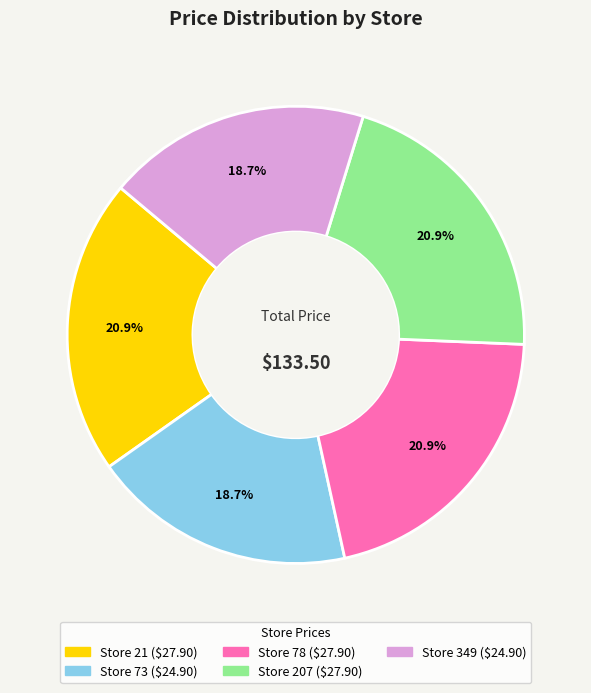

Is there any slice that represents more than half of the pie?

No